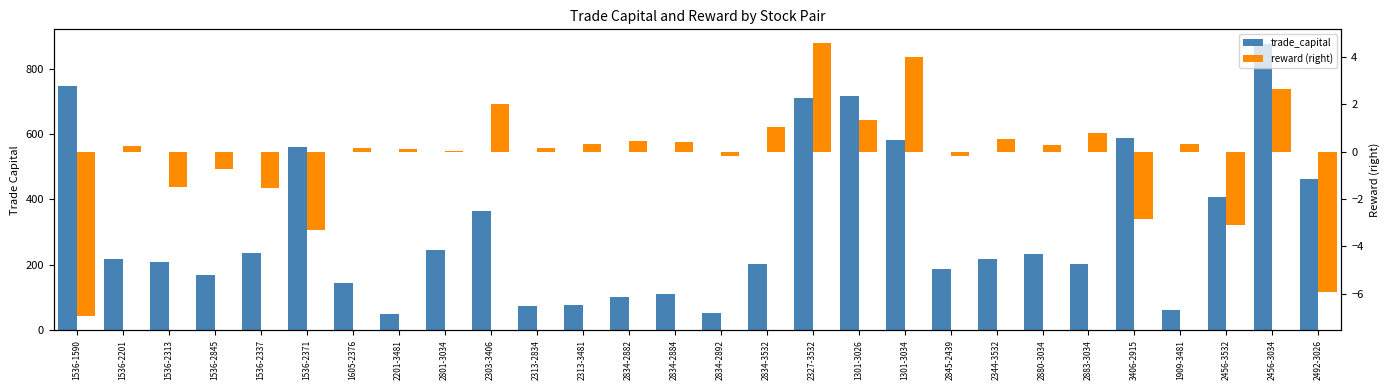

How many values in the trade_capital series exceed 216?

15